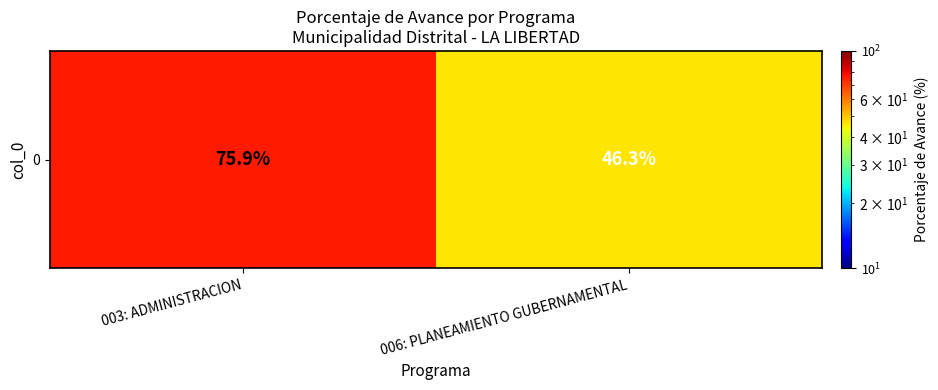

How many data points does each series have?

2